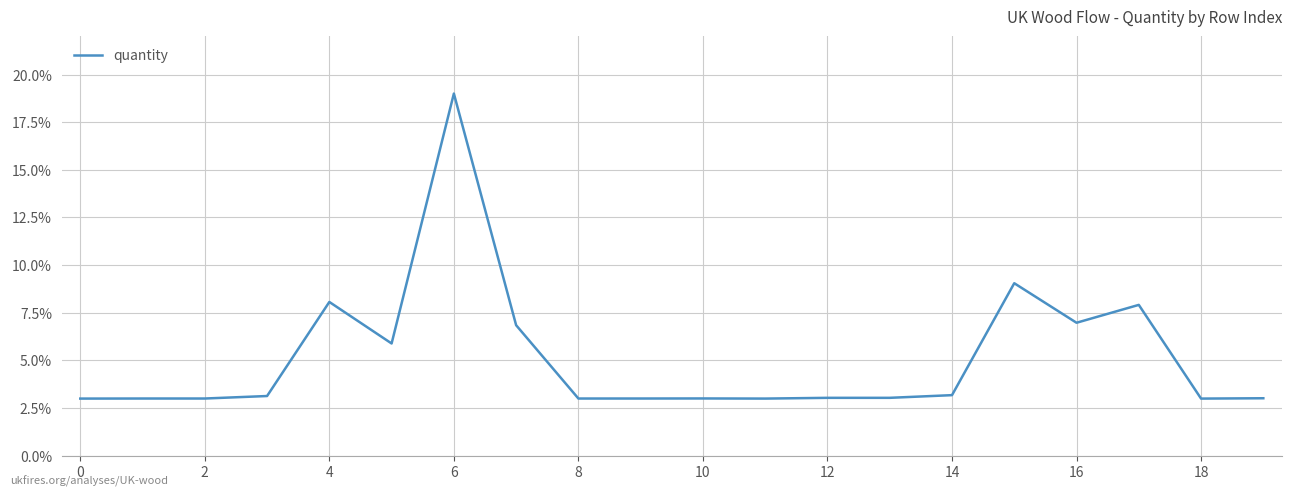

What is the greatest value displayed?

19.0